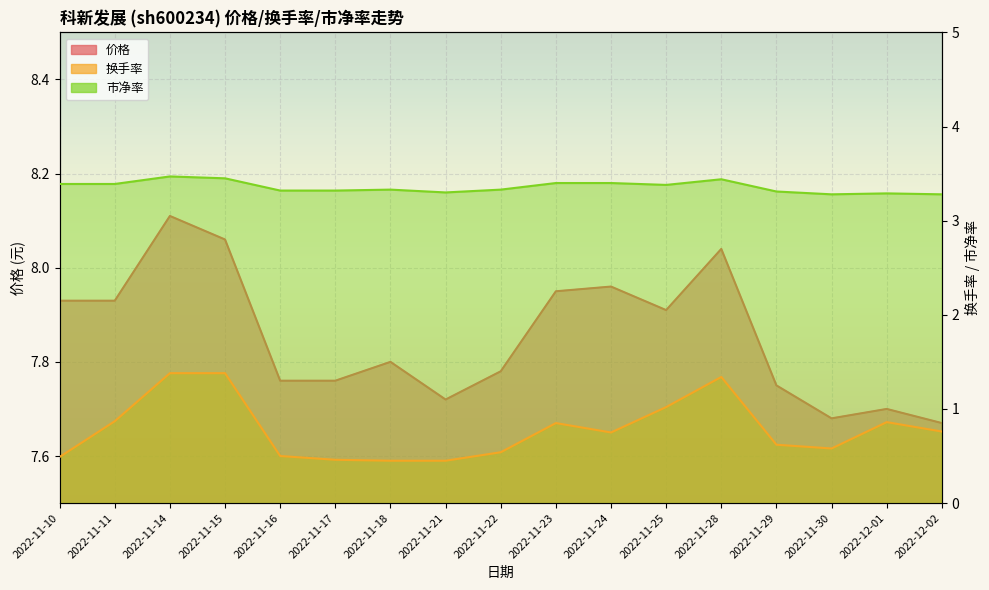

The value of 市净率 at 2022-12-01 is 3.3. True or false?

True